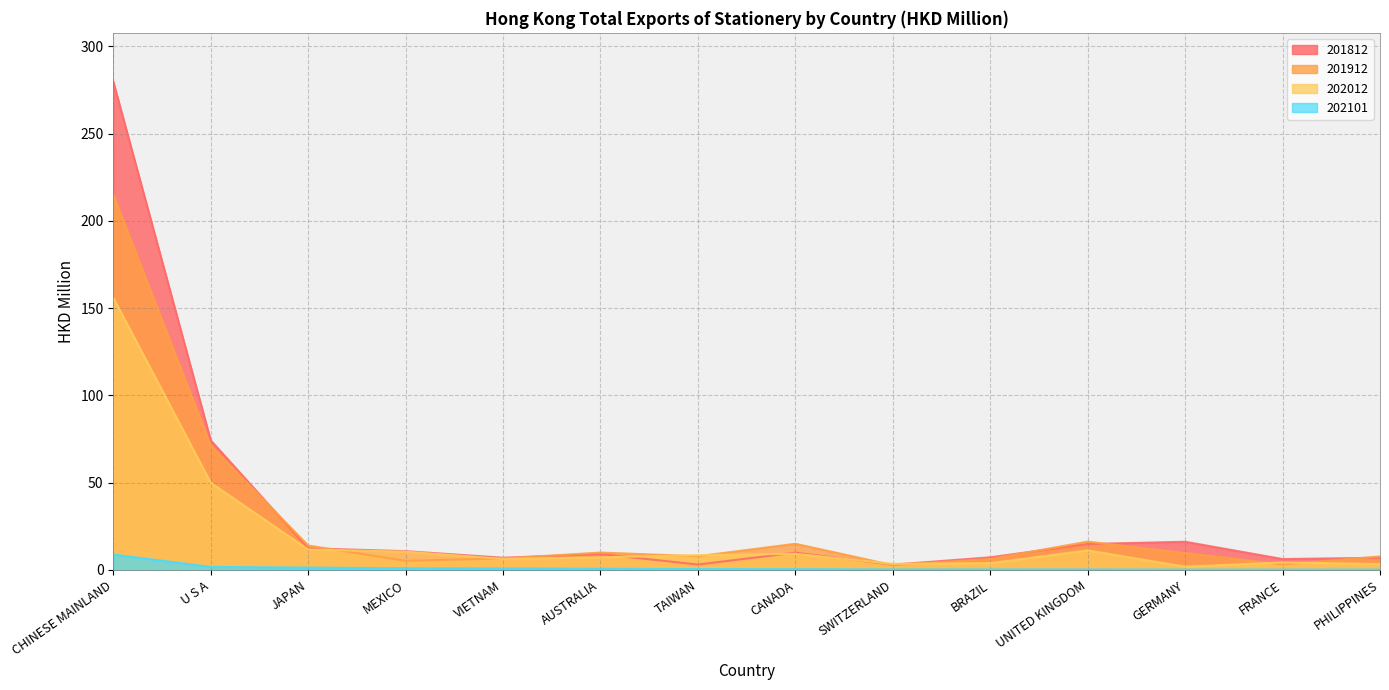

Rank the categories by 201812 value from lowest to highest.

SWITZERLAND, TAIWAN, FRANCE, PHILIPPINES, VIETNAM, BRAZIL, AUSTRALIA, CANADA, MEXICO, JAPAN, UNITED KINGDOM, GERMANY, U S A, CHINESE MAINLAND